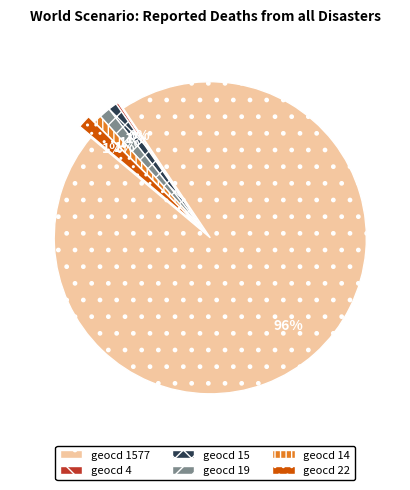

To the nearest percent, what is the average slice percentage?

17%